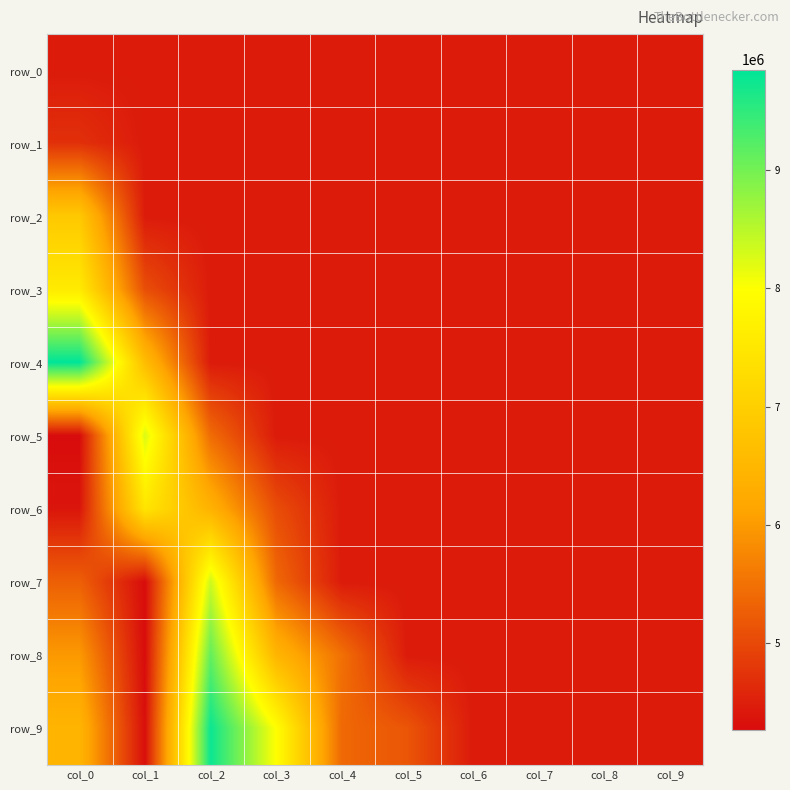

Between col_9 and col_7, which is larger?

col_9